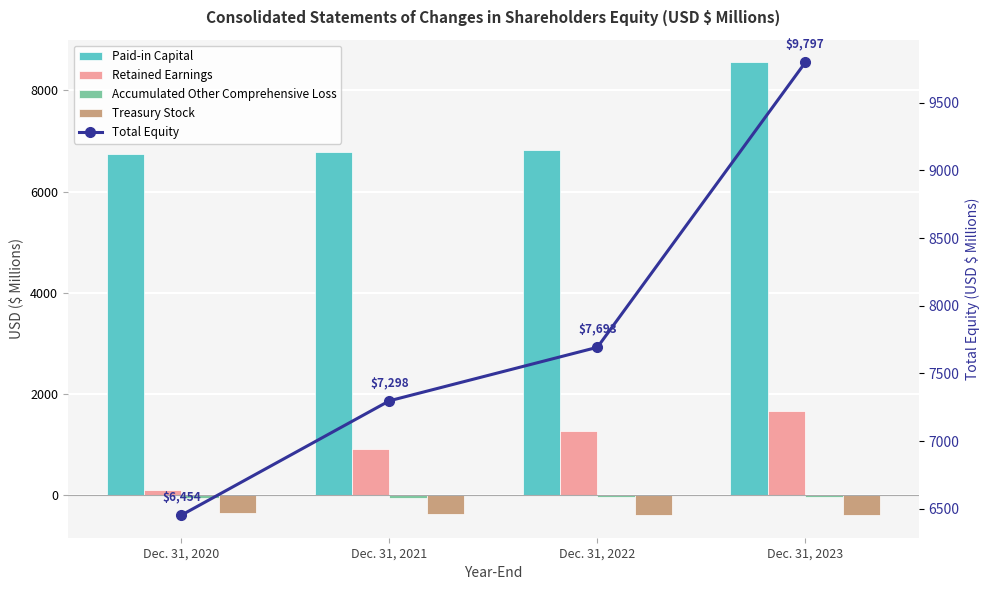

At which category is the sum across all series the highest?

Dec. 31, 2023